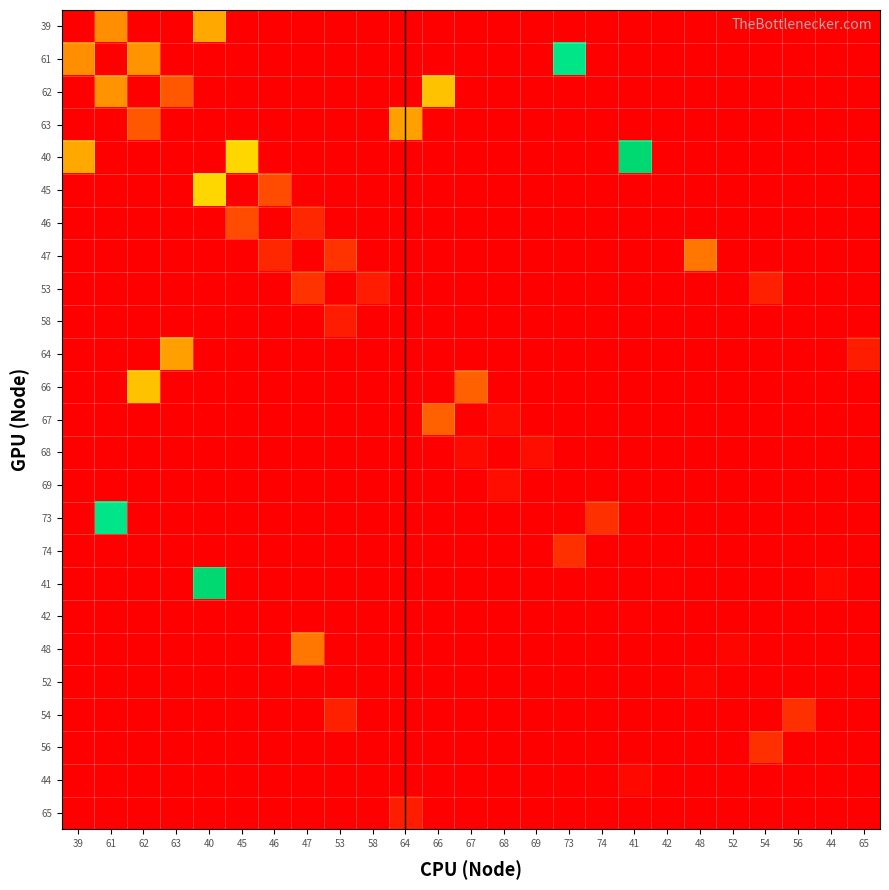

Reading left to right, transcribe all the data shown in this chart.

39: 39=0.0	61=176.7	62=0.0	63=0.0	40=220.1	45=0.0	46=0.0	47=0.0	53=0.0	58=0.0	64=0.0	66=0.0	67=0.0	68=0.0	69=0.0	73=0.0	74=0.0	41=0.0	42=0.0	48=0.0	52=0.0	54=0.0	56=0.0	44=0.0	65=0.0
61: 39=176.7	61=0.0	62=183.9	63=0.0	40=0.0	45=0.0	46=0.0	47=0.0	53=0.0	58=0.0	64=0.0	66=0.0	67=0.0	68=0.0	69=0.0	73=500.2	74=0.0	41=0.0	42=0.0	48=0.0	52=0.0	54=0.0	56=0.0	44=0.0	65=0.0
62: 39=0.0	61=183.9	62=0.0	63=94.0	40=0.0	45=0.0	46=0.0	47=0.0	53=0.0	58=0.0	64=0.0	66=249.9	67=0.0	68=0.0	69=0.0	73=0.0	74=0.0	41=0.0	42=0.0	48=0.0	52=0.0	54=0.0	56=0.0	44=0.0	65=0.0
63: 39=0.0	61=0.0	62=94.0	63=0.0	40=0.0	45=0.0	46=0.0	47=0.0	53=0.0	58=0.0	64=204.3	66=0.0	67=0.0	68=0.0	69=0.0	73=0.0	74=0.0	41=0.0	42=0.0	48=0.0	52=0.0	54=0.0	56=0.0	44=0.0	65=0.0
40: 39=220.1	61=0.0	62=0.0	63=0.0	40=0.0	45=274.9	46=0.0	47=0.0	53=0.0	58=0.0	64=0.0	66=0.0	67=0.0	68=0.0	69=0.0	73=0.0	74=0.0	41=537.9	42=0.0	48=0.0	52=0.0	54=0.0	56=0.0	44=0.0	65=0.0
45: 39=0.0	61=0.0	62=0.0	63=0.0	40=274.9	45=0.0	46=81.9	47=0.0	53=0.0	58=0.0	64=0.0	66=0.0	67=0.0	68=0.0	69=0.0	73=0.0	74=0.0	41=0.0	42=0.0	48=0.0	52=0.0	54=0.0	56=0.0	44=0.0	65=0.0
46: 39=0.0	61=0.0	62=0.0	63=0.0	40=0.0	45=81.9	46=0.0	47=42.6	53=0.0	58=0.0	64=0.0	66=0.0	67=0.0	68=0.0	69=0.0	73=0.0	74=0.0	41=0.0	42=0.0	48=0.0	52=0.0	54=0.0	56=0.0	44=0.0	65=0.0
47: 39=0.0	61=0.0	62=0.0	63=0.0	40=0.0	45=0.0	46=42.6	47=0.0	53=54.9	58=0.0	64=0.0	66=0.0	67=0.0	68=0.0	69=0.0	73=0.0	74=0.0	41=0.0	42=0.0	48=135.3	52=0.0	54=0.0	56=0.0	44=0.0	65=0.0
53: 39=0.0	61=0.0	62=0.0	63=0.0	40=0.0	45=0.0	46=0.0	47=54.9	53=0.0	58=31.1	64=0.0	66=0.0	67=0.0	68=0.0	69=0.0	73=0.0	74=0.0	41=0.0	42=0.0	48=0.0	52=0.0	54=35.4	56=0.0	44=0.0	65=0.0
58: 39=0.0	61=0.0	62=0.0	63=0.0	40=0.0	45=0.0	46=0.0	47=0.0	53=31.1	58=0.0	64=0.0	66=0.0	67=0.0	68=0.0	69=0.0	73=0.0	74=0.0	41=0.0	42=0.0	48=0.0	52=0.0	54=0.0	56=0.0	44=0.0	65=0.0
64: 39=0.0	61=0.0	62=0.0	63=204.3	40=0.0	45=0.0	46=0.0	47=0.0	53=0.0	58=0.0	64=0.0	66=0.0	67=0.0	68=0.0	69=0.0	73=0.0	74=0.0	41=0.0	42=0.0	48=0.0	52=0.0	54=0.0	56=0.0	44=0.0	65=31.6
66: 39=0.0	61=0.0	62=249.9	63=0.0	40=0.0	45=0.0	46=0.0	47=0.0	53=0.0	58=0.0	64=0.0	66=0.0	67=102.3	68=0.0	69=0.0	73=0.0	74=0.0	41=0.0	42=0.0	48=0.0	52=0.0	54=0.0	56=0.0	44=0.0	65=0.0
67: 39=0.0	61=0.0	62=0.0	63=0.0	40=0.0	45=0.0	46=0.0	47=0.0	53=0.0	58=0.0	64=0.0	66=102.3	67=0.0	68=11.8	69=0.0	73=0.0	74=0.0	41=0.0	42=0.0	48=0.0	52=0.0	54=0.0	56=0.0	44=0.0	65=0.0
68: 39=0.0	61=0.0	62=0.0	63=0.0	40=0.0	45=0.0	46=0.0	47=0.0	53=0.0	58=0.0	64=0.0	66=0.0	67=11.8	68=0.0	69=16.4	73=0.0	74=0.0	41=0.0	42=0.0	48=0.0	52=0.0	54=0.0	56=0.0	44=0.0	65=0.0
69: 39=0.0	61=0.0	62=0.0	63=0.0	40=0.0	45=0.0	46=0.0	47=0.0	53=0.0	58=0.0	64=0.0	66=0.0	67=0.0	68=16.4	69=0.0	73=0.0	74=0.0	41=0.0	42=0.0	48=0.0	52=0.0	54=0.0	56=0.0	44=0.0	65=0.0
73: 39=0.0	61=500.2	62=0.0	63=0.0	40=0.0	45=0.0	46=0.0	47=0.0	53=0.0	58=0.0	64=0.0	66=0.0	67=0.0	68=0.0	69=0.0	73=0.0	74=52.2	41=0.0	42=0.0	48=0.0	52=0.0	54=0.0	56=0.0	44=0.0	65=0.0
74: 39=0.0	61=0.0	62=0.0	63=0.0	40=0.0	45=0.0	46=0.0	47=0.0	53=0.0	58=0.0	64=0.0	66=0.0	67=0.0	68=0.0	69=0.0	73=52.2	74=0.0	41=0.0	42=0.0	48=0.0	52=0.0	54=0.0	56=0.0	44=0.0	65=0.0
41: 39=0.0	61=0.0	62=0.0	63=0.0	40=537.9	45=0.0	46=0.0	47=0.0	53=0.0	58=0.0	64=0.0	66=0.0	67=0.0	68=0.0	69=0.0	73=0.0	74=0.0	41=0.0	42=2.9	48=0.0	52=0.0	54=0.0	56=0.0	44=9.7	65=0.0
42: 39=0.0	61=0.0	62=0.0	63=0.0	40=0.0	45=0.0	46=0.0	47=0.0	53=0.0	58=0.0	64=0.0	66=0.0	67=0.0	68=0.0	69=0.0	73=0.0	74=0.0	41=2.9	42=0.0	48=0.0	52=0.0	54=0.0	56=0.0	44=0.0	65=0.0
48: 39=0.0	61=0.0	62=0.0	63=0.0	40=0.0	45=0.0	46=0.0	47=135.3	53=0.0	58=0.0	64=0.0	66=0.0	67=0.0	68=0.0	69=0.0	73=0.0	74=0.0	41=0.0	42=0.0	48=0.0	52=6.4	54=0.0	56=0.0	44=0.0	65=0.0
52: 39=0.0	61=0.0	62=0.0	63=0.0	40=0.0	45=0.0	46=0.0	47=0.0	53=0.0	58=0.0	64=0.0	66=0.0	67=0.0	68=0.0	69=0.0	73=0.0	74=0.0	41=0.0	42=0.0	48=6.4	52=0.0	54=0.0	56=0.0	44=0.0	65=0.0
54: 39=0.0	61=0.0	62=0.0	63=0.0	40=0.0	45=0.0	46=0.0	47=0.0	53=35.4	58=0.0	64=0.0	66=0.0	67=0.0	68=0.0	69=0.0	73=0.0	74=0.0	41=0.0	42=0.0	48=0.0	52=0.0	54=0.0	56=52.2	44=0.0	65=0.0
56: 39=0.0	61=0.0	62=0.0	63=0.0	40=0.0	45=0.0	46=0.0	47=0.0	53=0.0	58=0.0	64=0.0	66=0.0	67=0.0	68=0.0	69=0.0	73=0.0	74=0.0	41=0.0	42=0.0	48=0.0	52=0.0	54=52.2	56=0.0	44=0.0	65=0.0
44: 39=0.0	61=0.0	62=0.0	63=0.0	40=0.0	45=0.0	46=0.0	47=0.0	53=0.0	58=0.0	64=0.0	66=0.0	67=0.0	68=0.0	69=0.0	73=0.0	74=0.0	41=9.7	42=0.0	48=0.0	52=0.0	54=0.0	56=0.0	44=0.0	65=0.0
65: 39=0.0	61=0.0	62=0.0	63=0.0	40=0.0	45=0.0	46=0.0	47=0.0	53=0.0	58=0.0	64=31.6	66=0.0	67=0.0	68=0.0	69=0.0	73=0.0	74=0.0	41=0.0	42=0.0	48=0.0	52=0.0	54=0.0	56=0.0	44=0.0	65=0.0